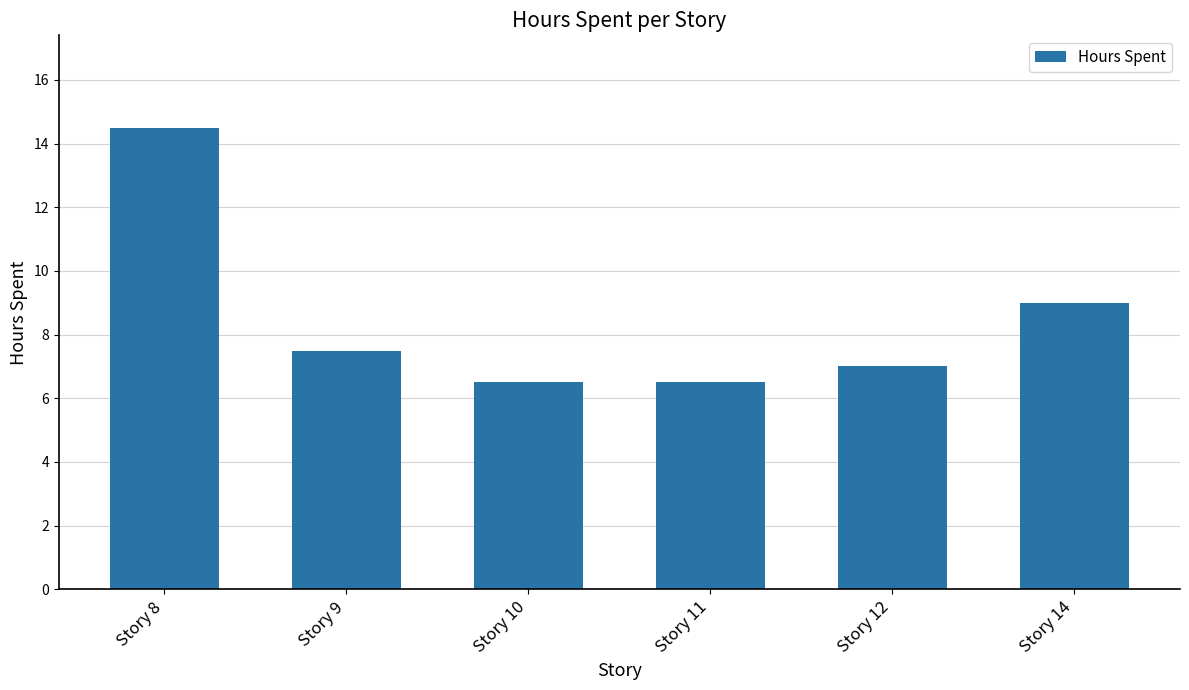

True or false: the data shows 2.7 at Story 14.

False